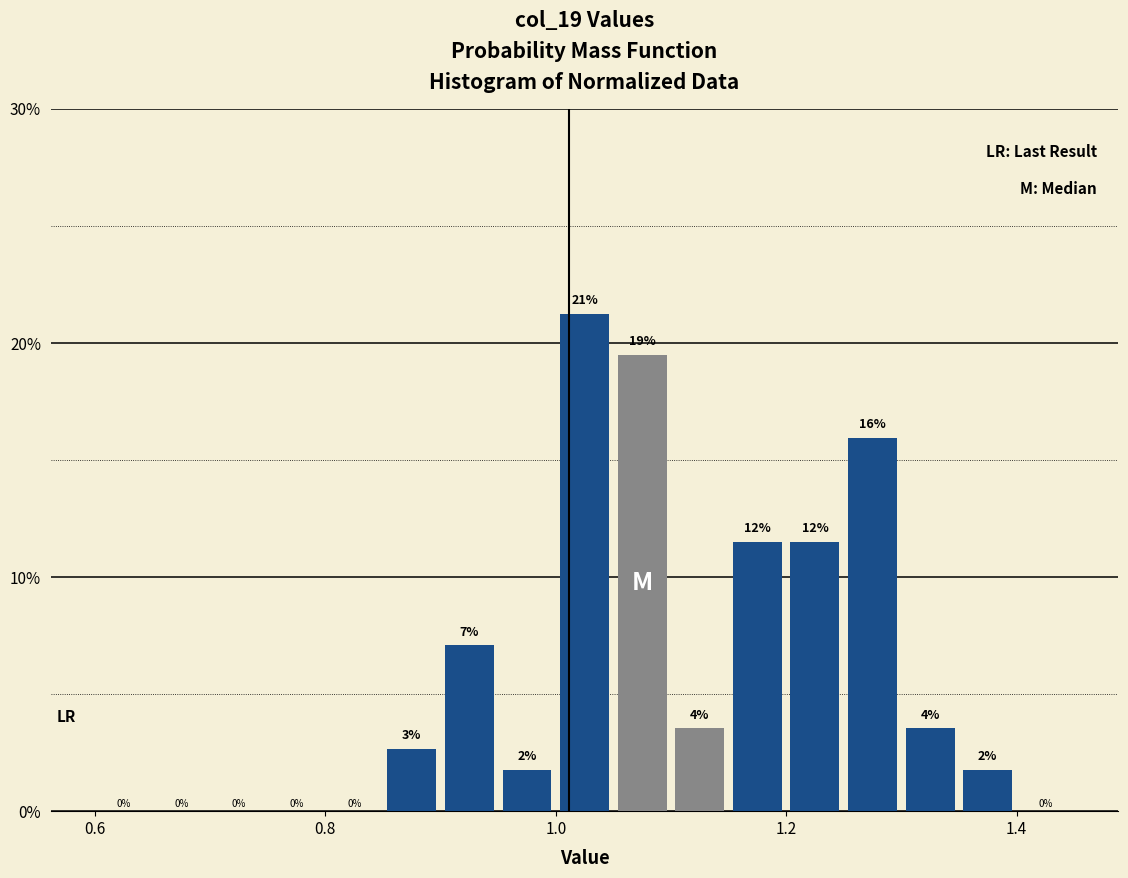

Around what value on the x-axis is the tallest bar? Give the approximate position of its centre, as read against the axis.

1.02